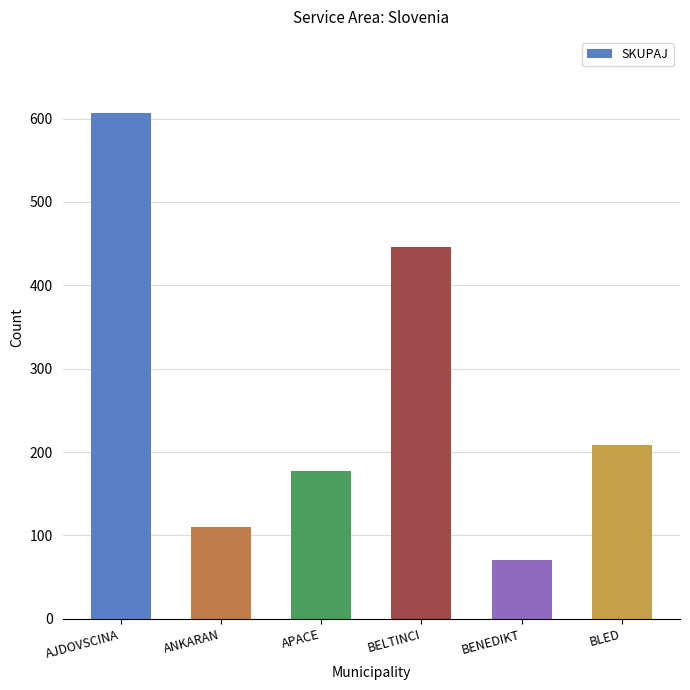

At which category does the chart reach its minimum across all series?

BENEDIKT